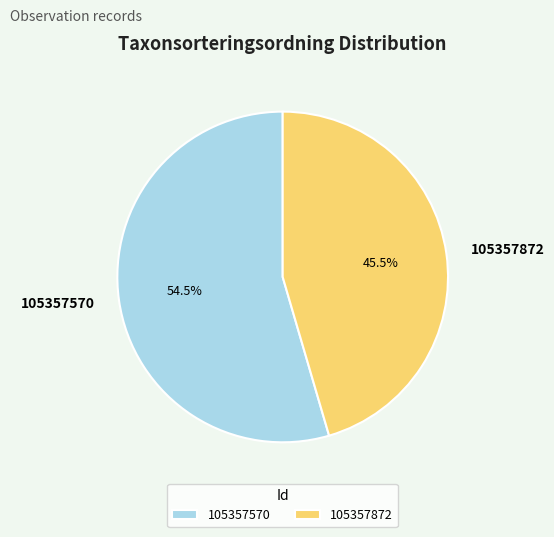

Approximately how many times larger is the value at 105357570 compared to 105357872?

1.2